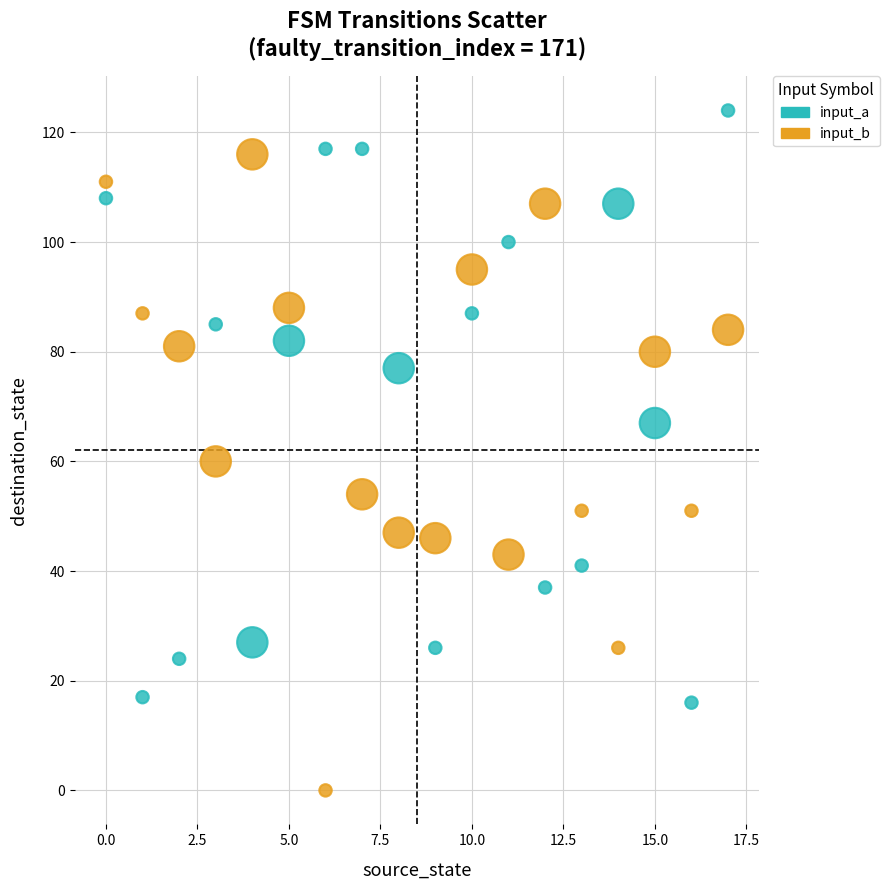

Which series contains the highest Y value?

input_a